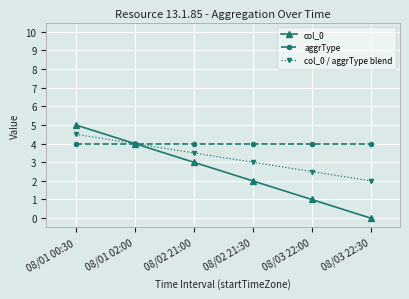

The aggrType series shows 4.0 at 08/02 21:00. True or false?

True